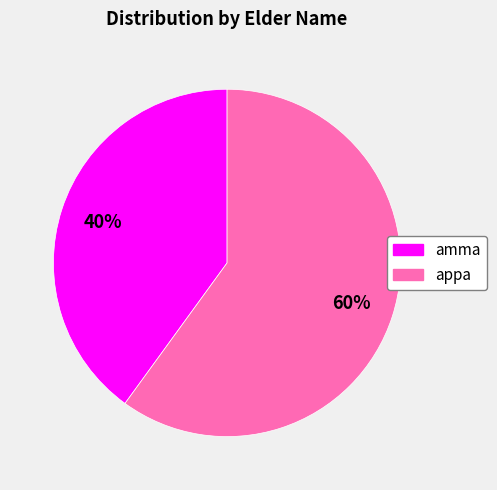

Rank the categories by value from highest to lowest.

appa, amma